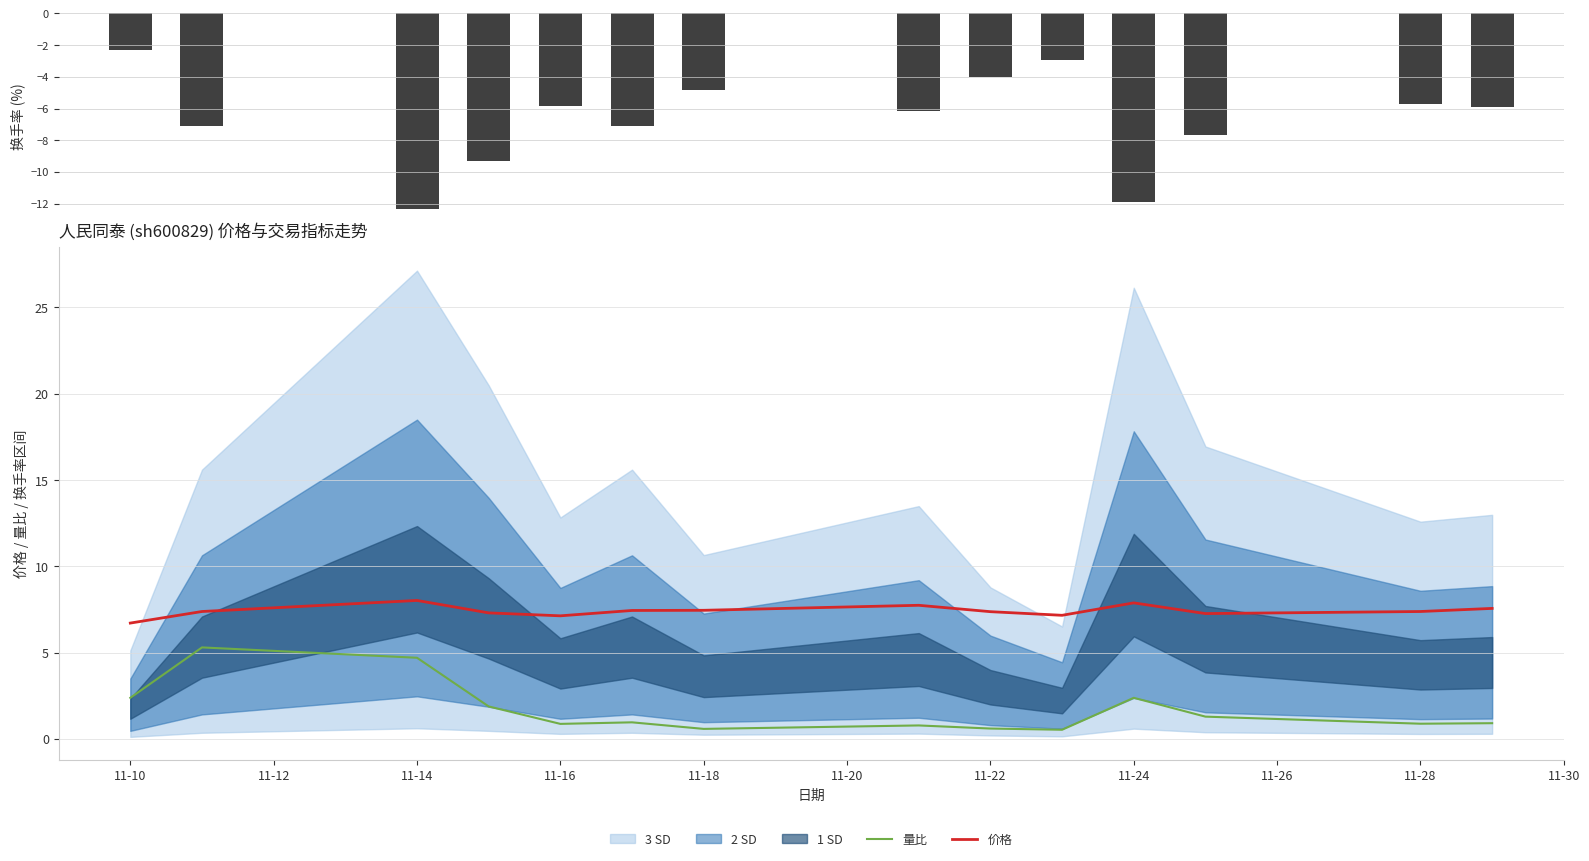

What is the highest value of the 量比 series?

5.3